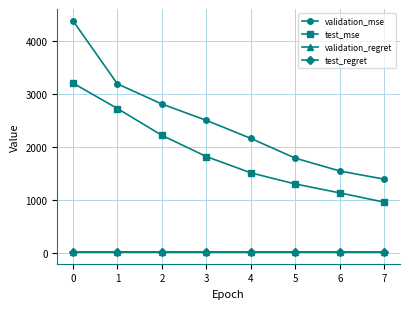

True or false: test_mse and validation_mse intersect in this chart.

False